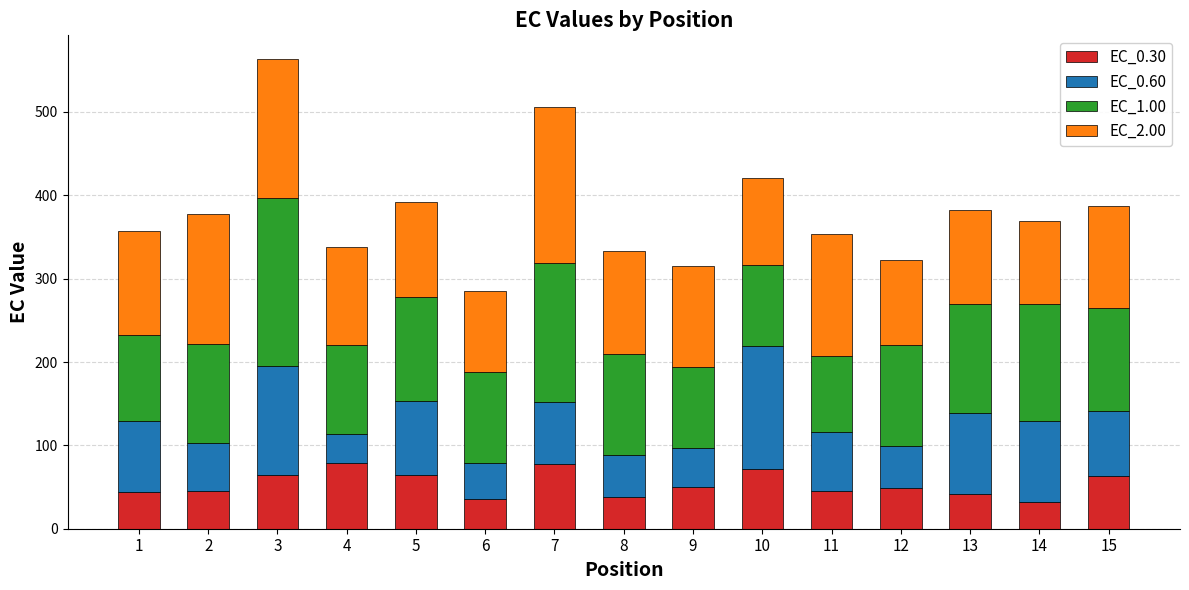

What is the minimum value for EC_0.30?

32.2